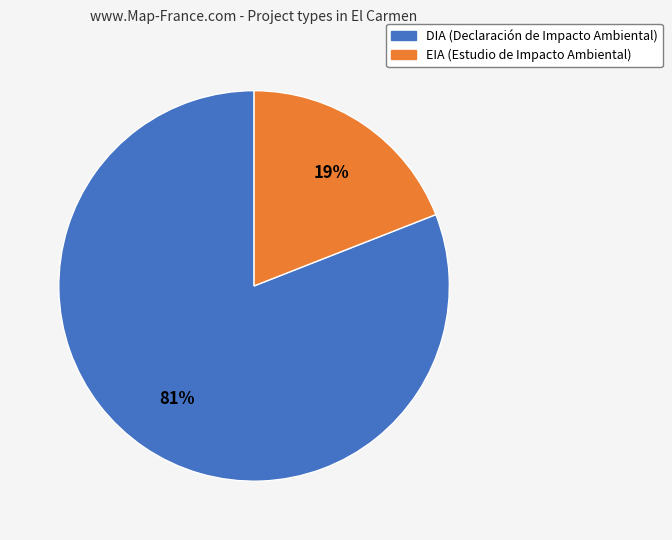

What percentage is the EIA slice, to the nearest percent?

19%